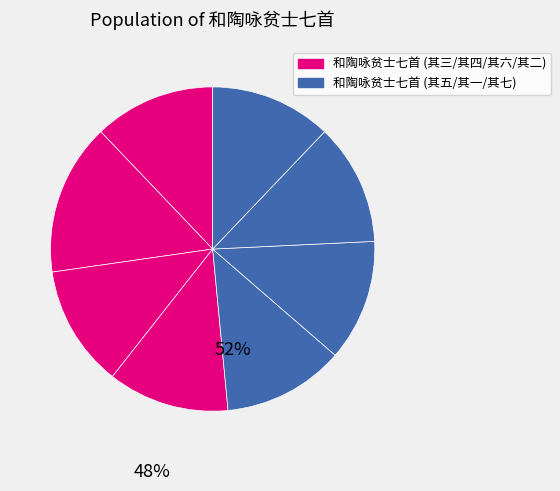

What is the largest slice in the pie chart?

和陶咏贫士七首